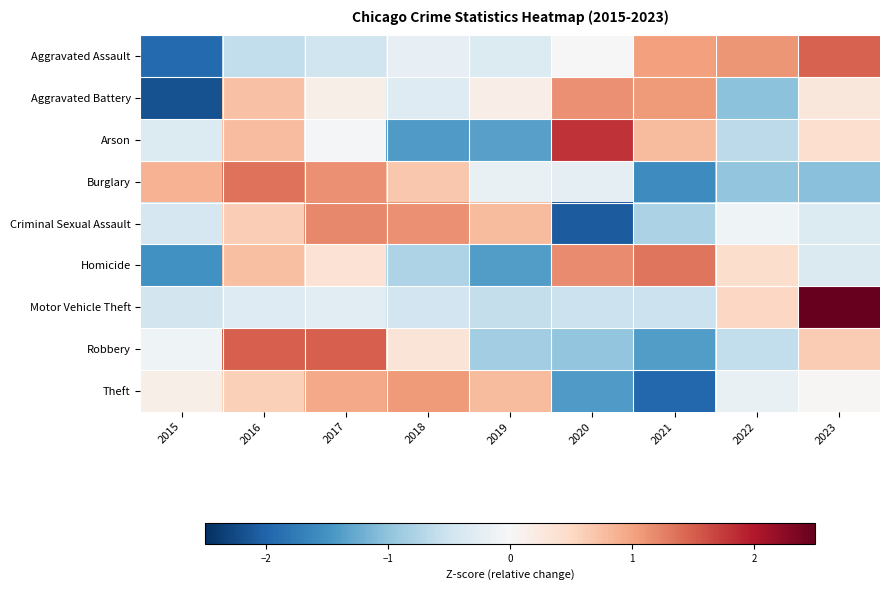

Between 2019 and 2018, which is larger?

2018